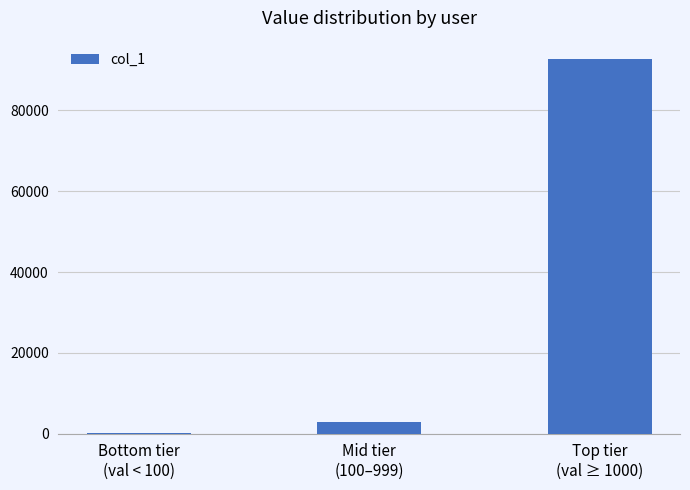

How many data points does each series have?

3